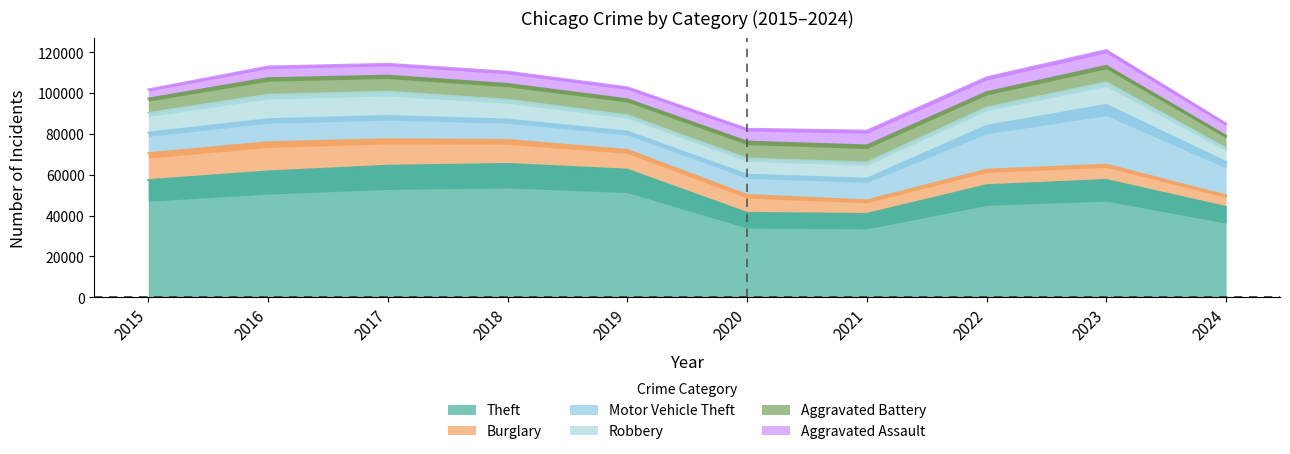

Which label corresponds to the largest value in the chart?

2018